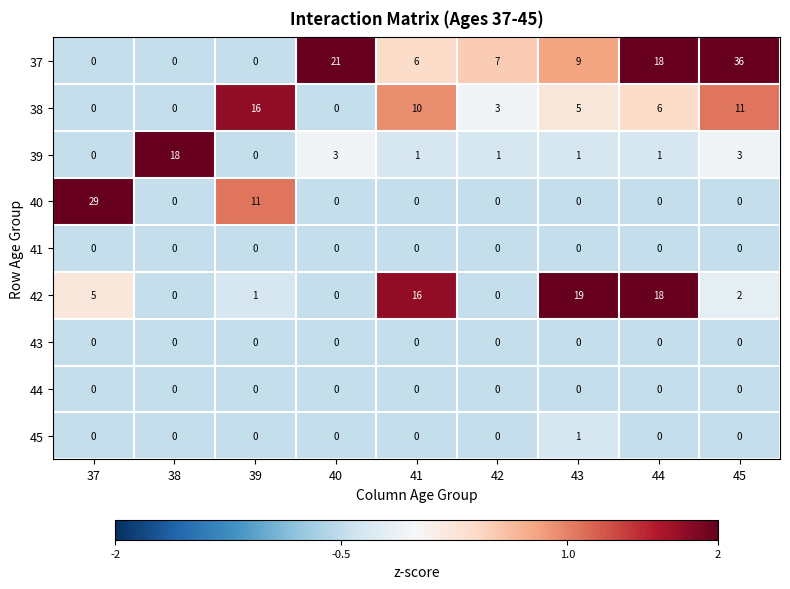

Which series has the largest total across all categories?

37